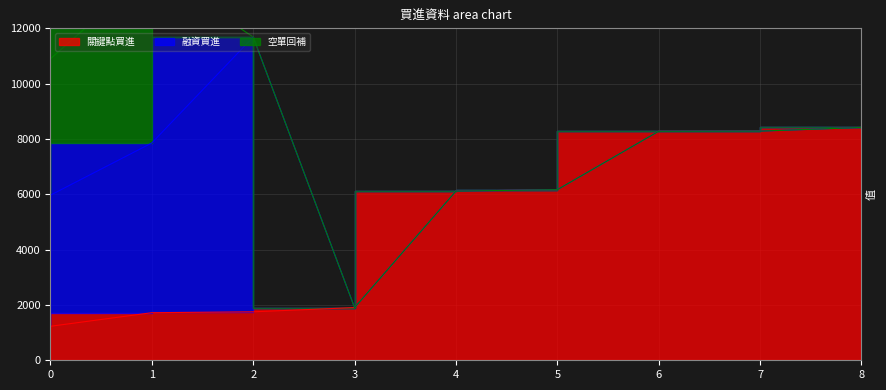

Which series ends up on top after the final intersection of 空單回補 and 關鍵點買進?

關鍵點買進